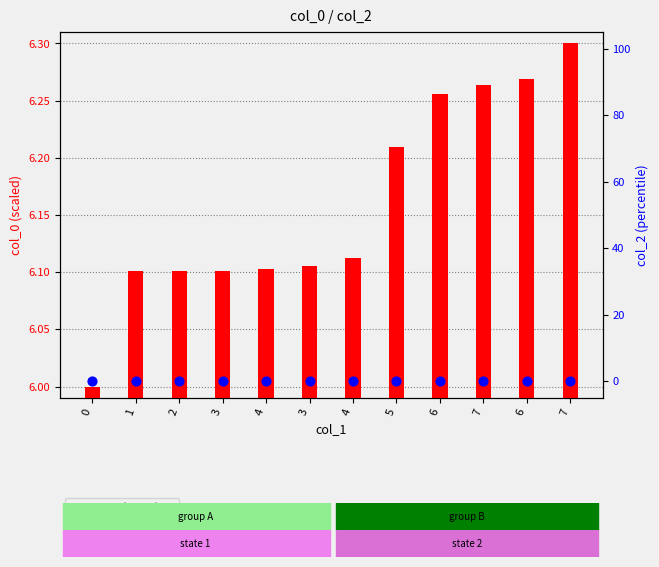

What are all the series names shown in the legend?

col_0 (scaled), col_2 (percentile)